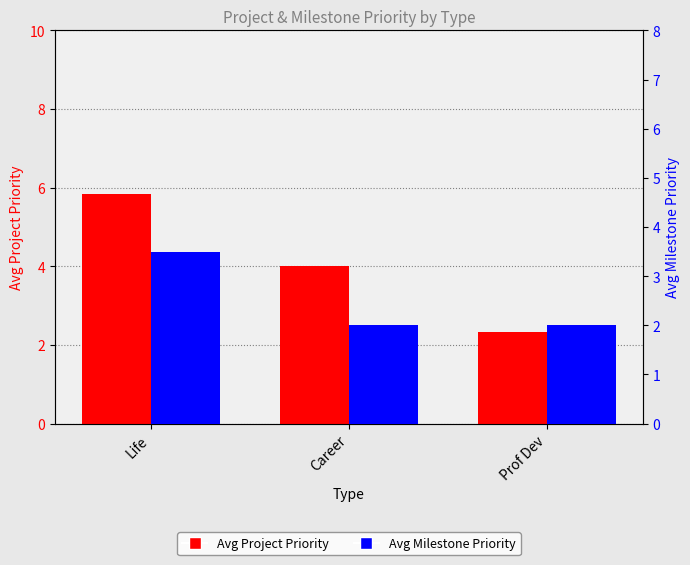

Which series has the largest total across all categories?

Avg Project Priority